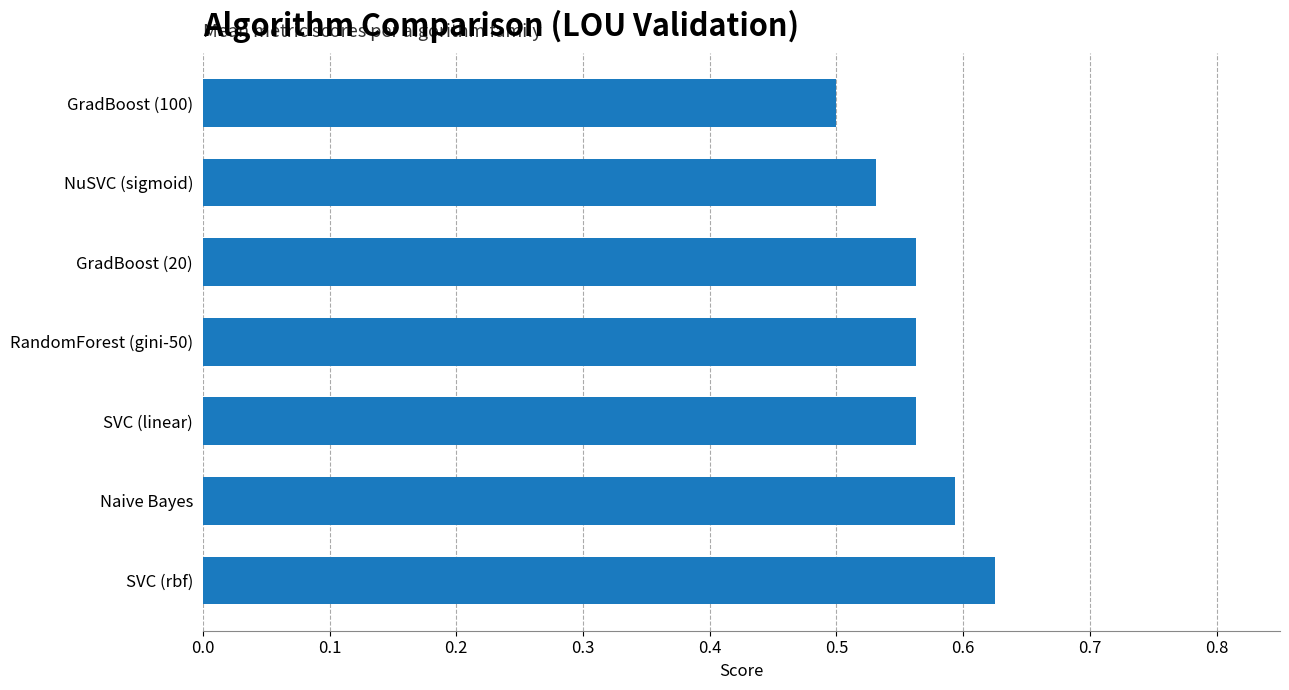

Which has a higher value, GradBoost (100) or RandomForest (gini-50)?

RandomForest (gini-50)